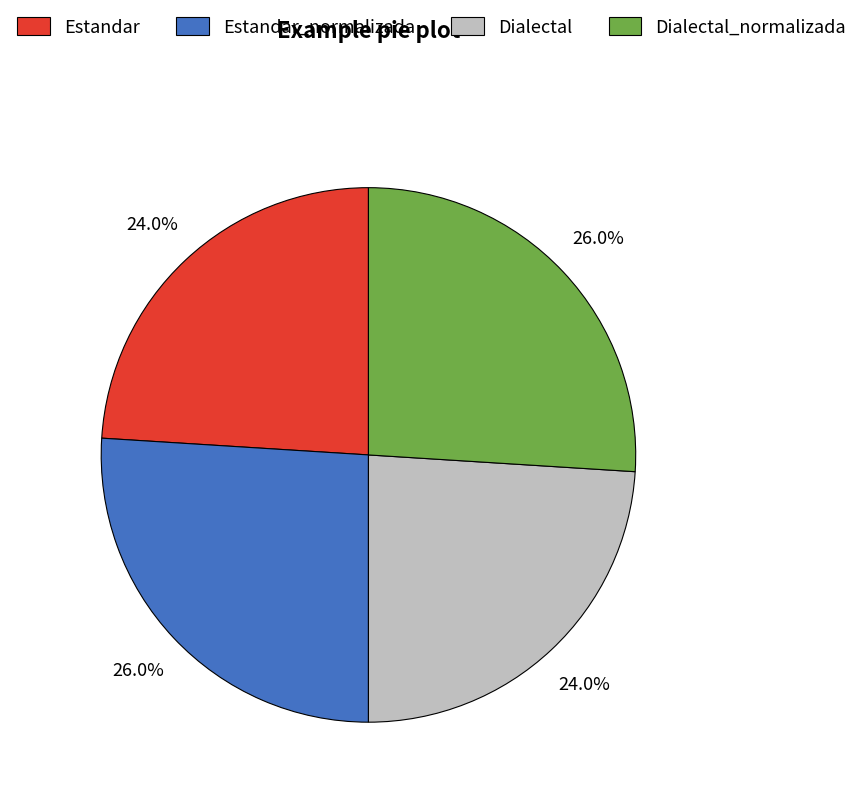

To the nearest percent, what percentage of the pie is Dialectal_normalizada?

26%